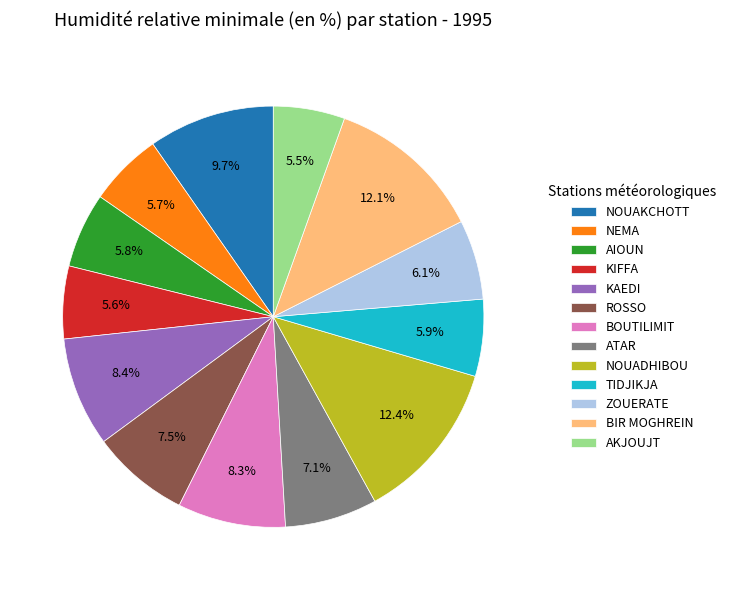

How much of the chart is everything except TIDJIKJA?

94.1%